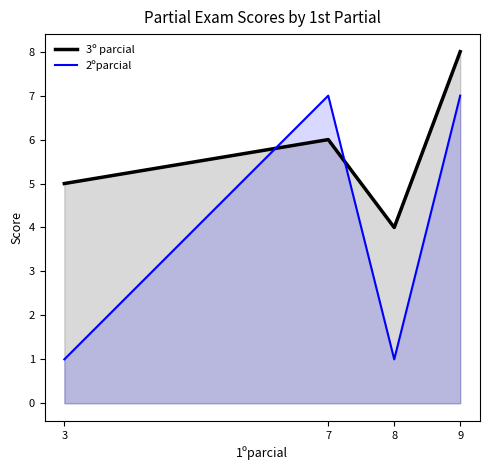

What is the spread (max minus min) of values at 9?

1